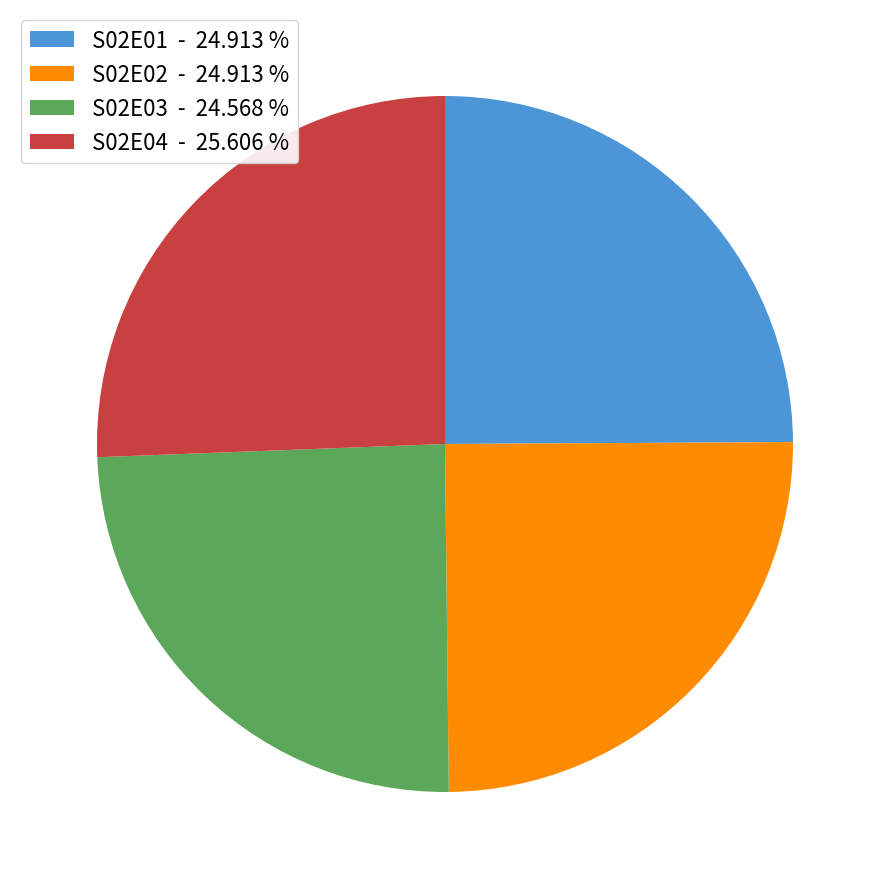

Between S02E01 and S02E04, which is larger?

S02E04